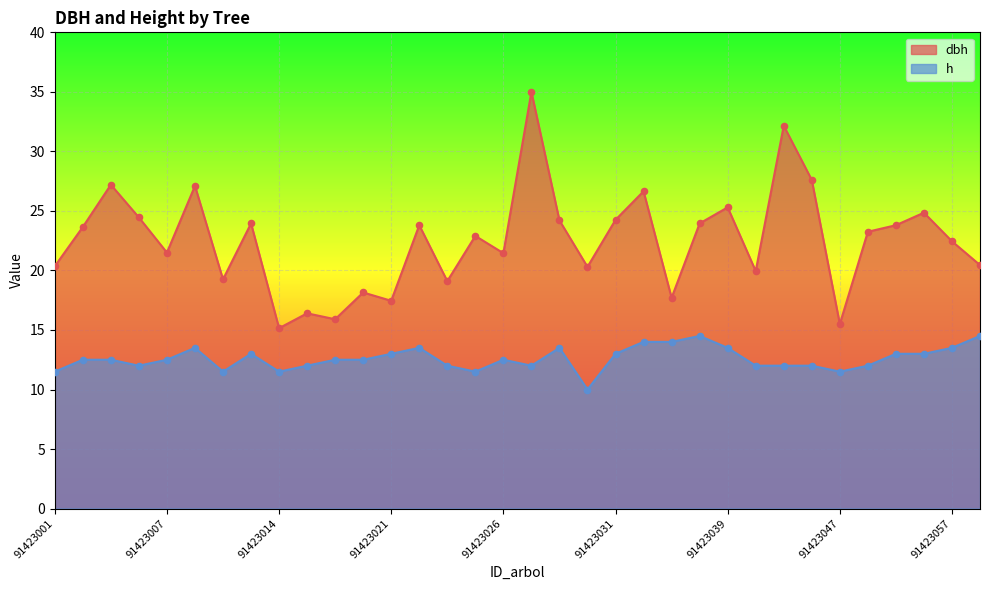

At which category is the sum across all series the highest?

91423027